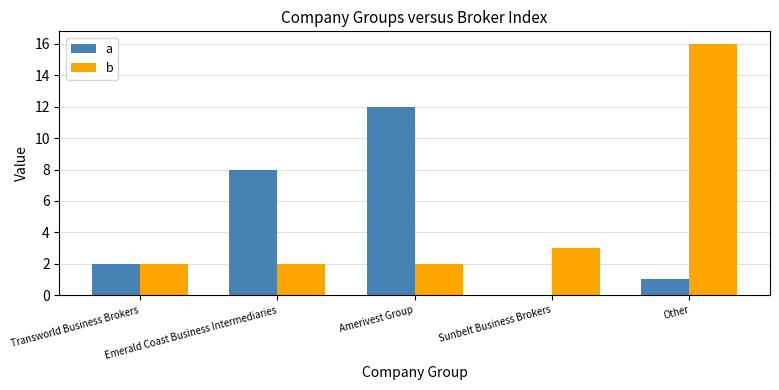

What is the maximum value shown in the chart?

16